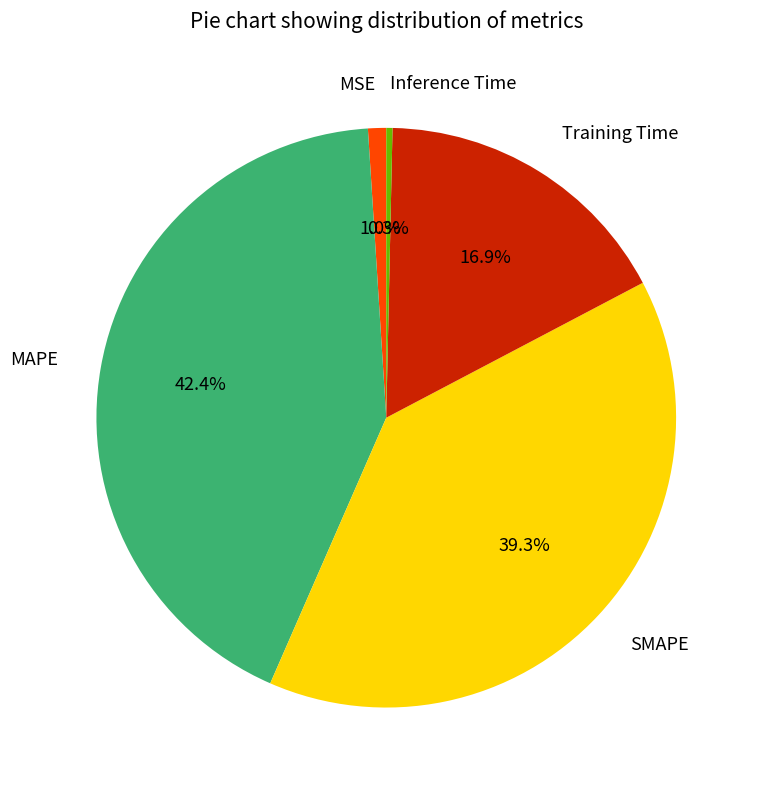

How many segments does this pie chart have?

5